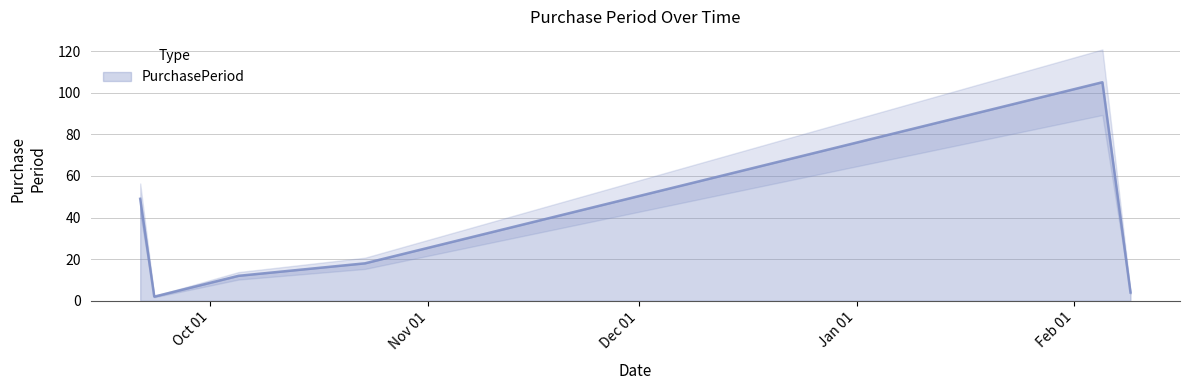

What is the difference between the second highest and minimum values?

47